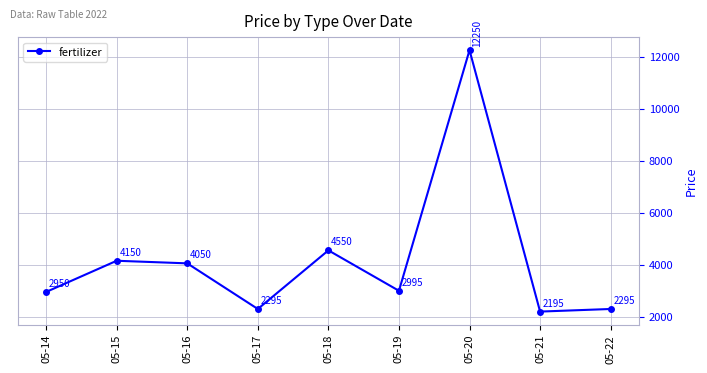

True or false: the data has more than 1 interior local peaks.

True